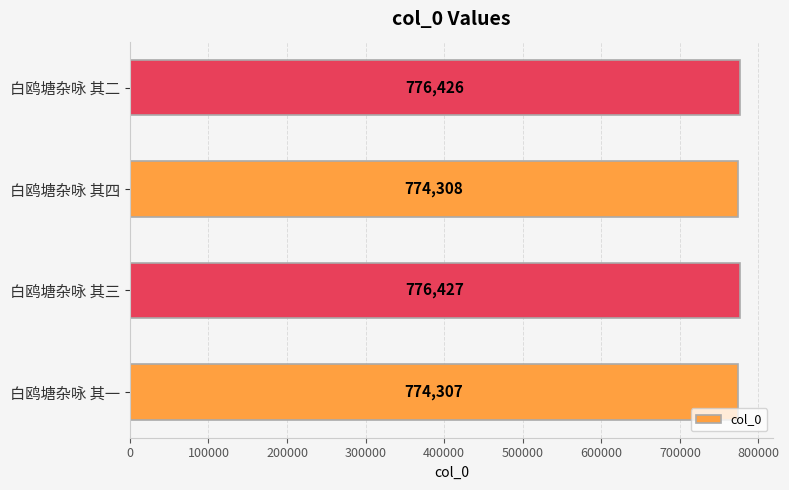

Which label corresponds to the largest value in the chart?

白鸥塘杂咏 其三